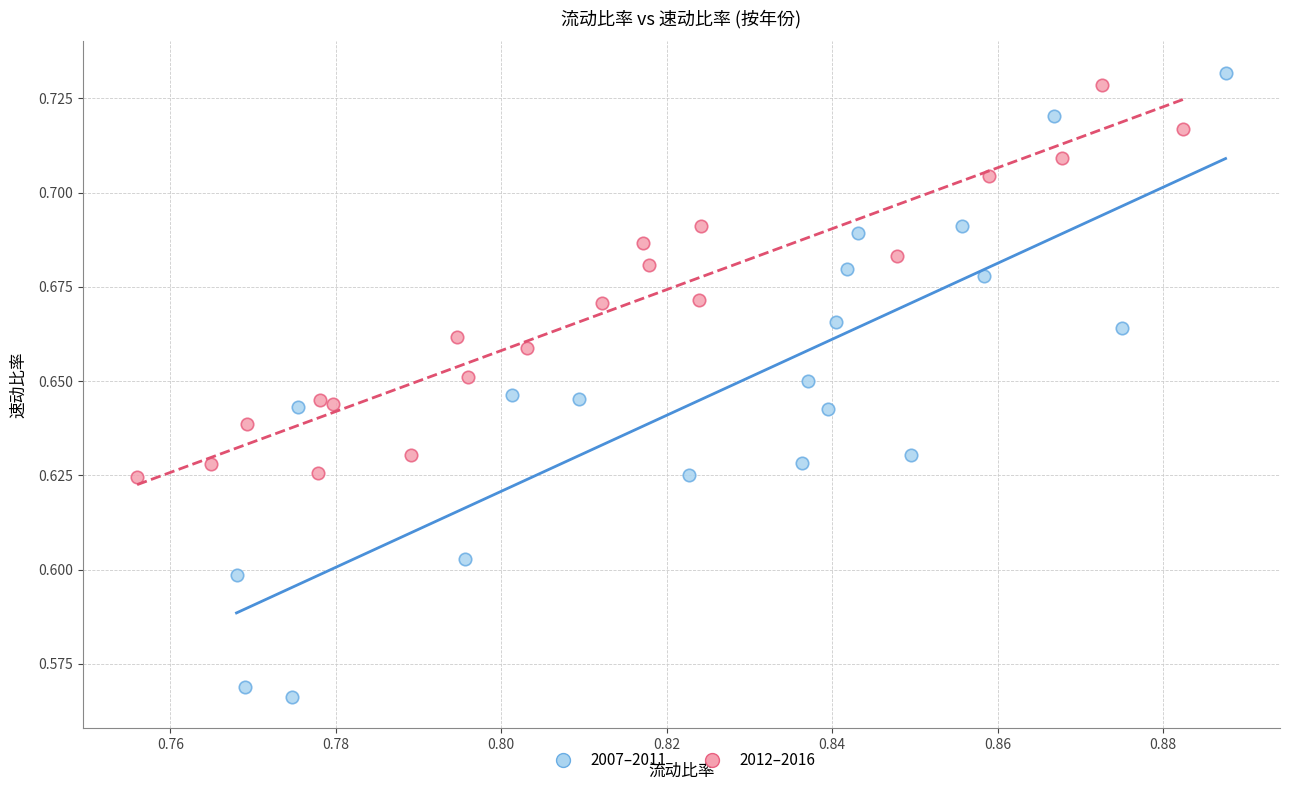

Which series has the widest spread of Y values?

2007–2011